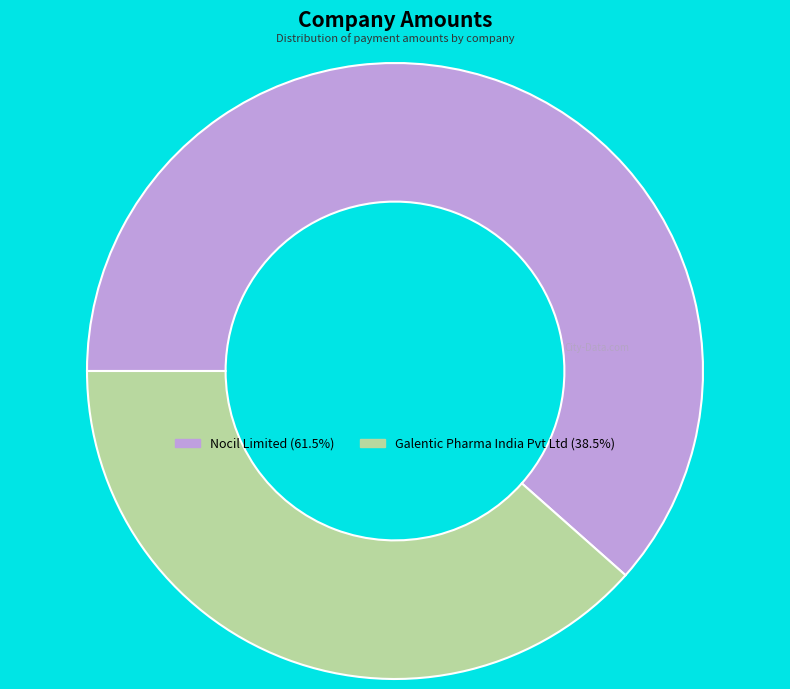

How many slices are in this pie chart?

2